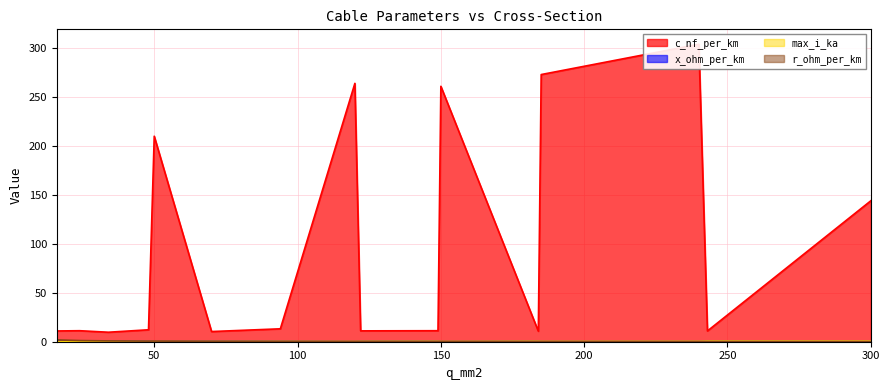

The x_ohm_per_km series shows 0.1 at 150. True or false?

False